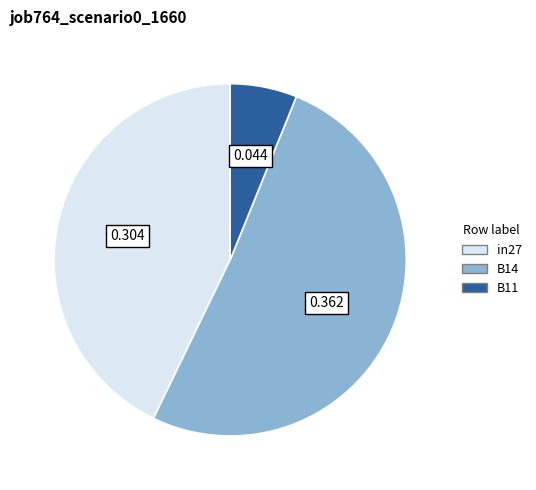

Count the number of slices in the pie.

3